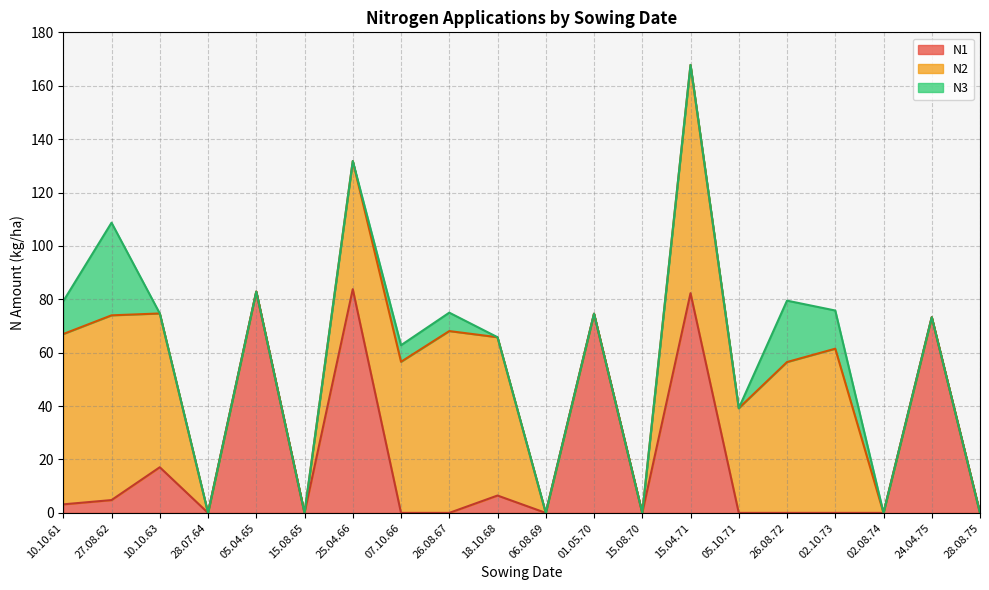

Which category has the lowest value in the N2 series?

28.07.64